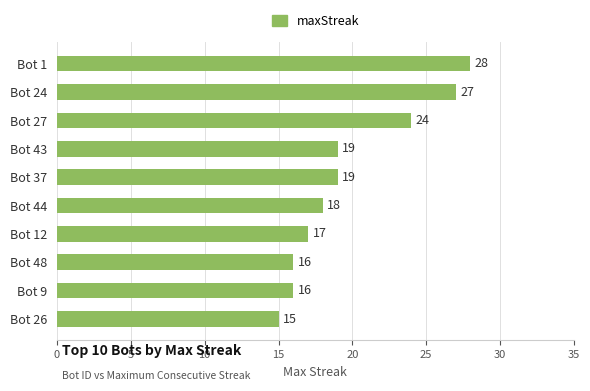

Reading top to bottom, what are all the values shown in this chart?

28	27	24	19	19	18	17	16	16	15